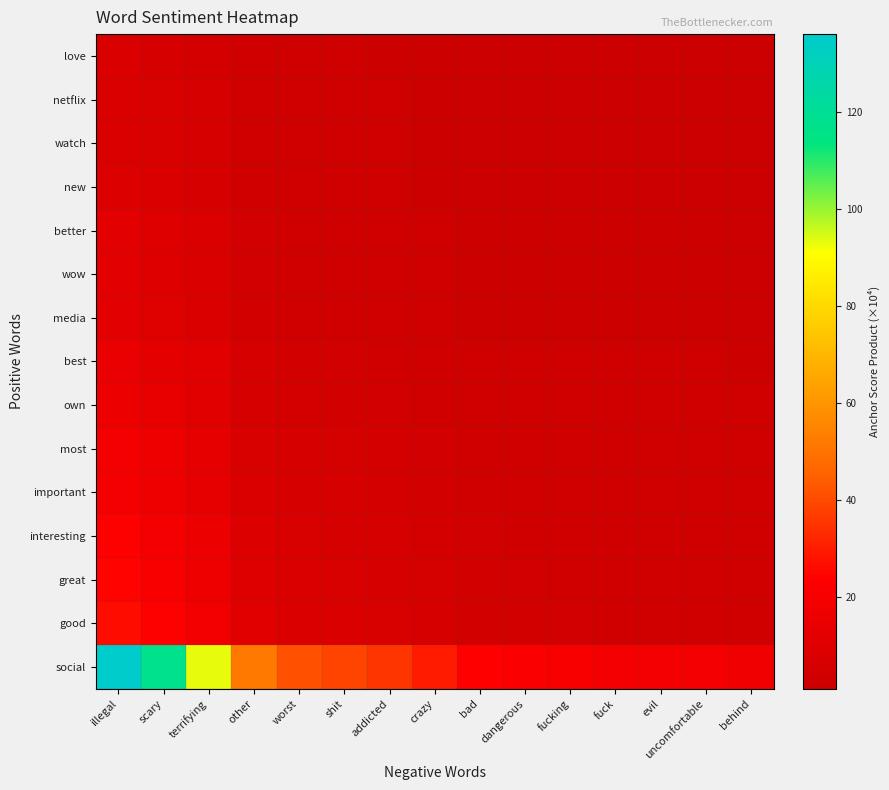

Reading left to right, what are all the values shown in this chart?

social: illegal=136.1	scary=116.8	terrifying=93.2	other=51.8	worst=41.4	shit=38.5	addicted=35.5	crazy=29.6	bad=23.7	dangerous=22.2	fucking=20.7	fuck=19.2	evil=19.2	uncomfortable=19.2	behind=17.7
good: illegal=26.5	scary=22.7	terrifying=18.1	other=10.1	worst=8.1	shit=7.5	addicted=6.9	crazy=5.8	bad=4.6	dangerous=4.3	fucking=4.0	fuck=3.7	evil=3.7	uncomfortable=3.7	behind=3.5
great: illegal=24.3	scary=20.9	terrifying=16.6	other=9.2	worst=7.4	shit=6.9	addicted=6.3	crazy=5.3	bad=4.2	dangerous=4.0	fucking=3.7	fuck=3.4	evil=3.4	uncomfortable=3.4	behind=3.2
interesting: illegal=22.7	scary=19.5	terrifying=15.5	other=8.6	worst=6.9	shit=6.4	addicted=5.9	crazy=4.9	bad=3.9	dangerous=3.7	fucking=3.5	fuck=3.2	evil=3.2	uncomfortable=3.2	behind=3.0
important: illegal=19.4	scary=16.7	terrifying=13.3	other=7.4	worst=5.9	shit=5.5	addicted=5.1	crazy=4.2	bad=3.4	dangerous=3.2	fucking=3.0	fuck=2.7	evil=2.7	uncomfortable=2.7	behind=2.5
most: illegal=18.9	scary=16.2	terrifying=12.9	other=7.2	worst=5.8	shit=5.3	addicted=4.9	crazy=4.1	bad=3.3	dangerous=3.1	fucking=2.9	fuck=2.7	evil=2.7	uncomfortable=2.7	behind=2.5
own: illegal=15.7	scary=13.4	terrifying=10.7	other=6.0	worst=4.8	shit=4.4	addicted=4.1	crazy=3.4	bad=2.7	dangerous=2.6	fucking=2.4	fuck=2.2	evil=2.2	uncomfortable=2.2	behind=2.0
best: illegal=14.6	scary=12.5	terrifying=10.0	other=5.5	worst=4.4	shit=4.1	addicted=3.8	crazy=3.2	bad=2.5	dangerous=2.4	fucking=2.2	fuck=2.1	evil=2.1	uncomfortable=2.1	behind=1.9
media: illegal=11.3	scary=9.7	terrifying=7.8	other=4.3	worst=3.5	shit=3.2	addicted=3.0	crazy=2.5	bad=2.0	dangerous=1.8	fucking=1.7	fuck=1.6	evil=1.6	uncomfortable=1.6	behind=1.5
wow: illegal=10.8	scary=9.3	terrifying=7.4	other=4.1	worst=3.3	shit=3.1	addicted=2.8	crazy=2.3	bad=1.9	dangerous=1.8	fucking=1.6	fuck=1.5	evil=1.5	uncomfortable=1.5	behind=1.4
better: illegal=10.8	scary=9.3	terrifying=7.4	other=4.1	worst=3.3	shit=3.1	addicted=2.8	crazy=2.3	bad=1.9	dangerous=1.8	fucking=1.6	fuck=1.5	evil=1.5	uncomfortable=1.5	behind=1.4
new: illegal=8.6	scary=7.4	terrifying=5.9	other=3.3	worst=2.6	shit=2.4	addicted=2.3	crazy=1.9	bad=1.5	dangerous=1.4	fucking=1.3	fuck=1.2	evil=1.2	uncomfortable=1.2	behind=1.1
watch: illegal=8.1	scary=7.0	terrifying=5.5	other=3.1	worst=2.5	shit=2.3	addicted=2.1	crazy=1.8	bad=1.4	dangerous=1.3	fucking=1.2	fuck=1.1	evil=1.1	uncomfortable=1.1	behind=1.1
netflix: illegal=8.1	scary=7.0	terrifying=5.5	other=3.1	worst=2.5	shit=2.3	addicted=2.1	crazy=1.8	bad=1.4	dangerous=1.3	fucking=1.2	fuck=1.1	evil=1.1	uncomfortable=1.1	behind=1.1
love: illegal=7.6	scary=6.5	terrifying=5.2	other=2.9	worst=2.3	shit=2.1	addicted=2.0	crazy=1.6	bad=1.3	dangerous=1.2	fucking=1.2	fuck=1.1	evil=1.1	uncomfortable=1.1	behind=1.0